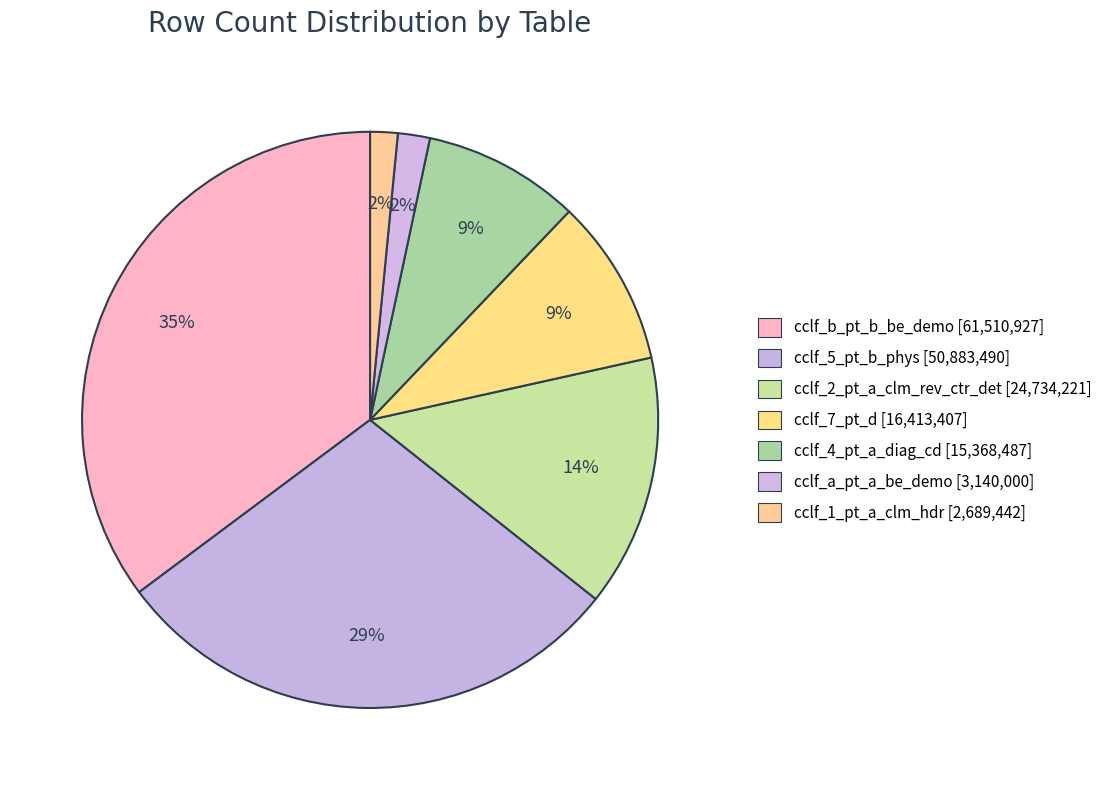

Rank the categories by value from highest to lowest.

cclf_b_pt_b_be_demo, cclf_5_pt_b_phys, cclf_2_pt_a_clm_rev_ctr_det, cclf_7_pt_d, cclf_4_pt_a_diag_cd, cclf_a_pt_a_be_demo, cclf_1_pt_a_clm_hdr